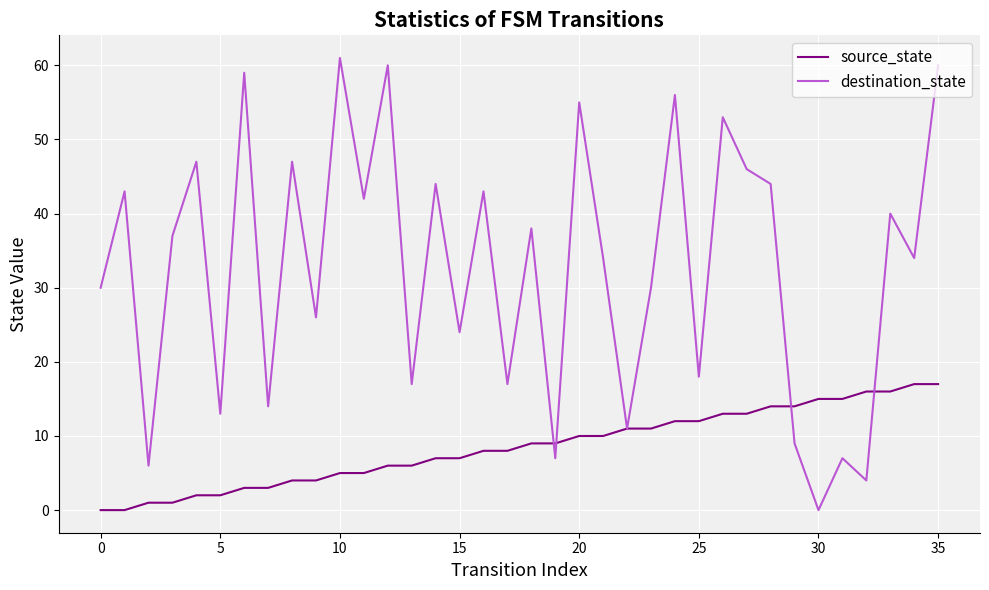

Rank the series by their average value, from lowest to highest.

source_state, destination_state